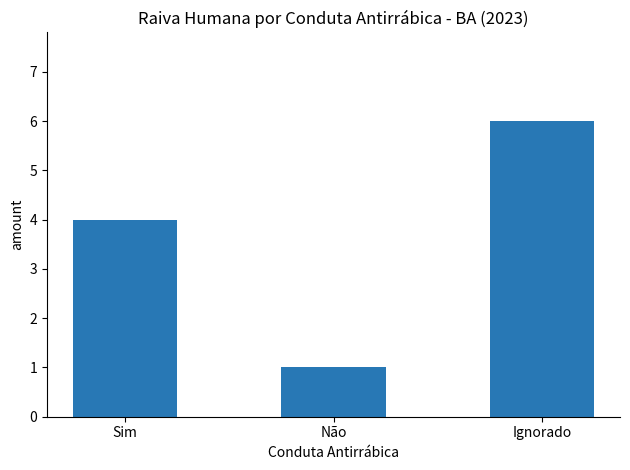

At which category does the chart reach its minimum across all series?

Não